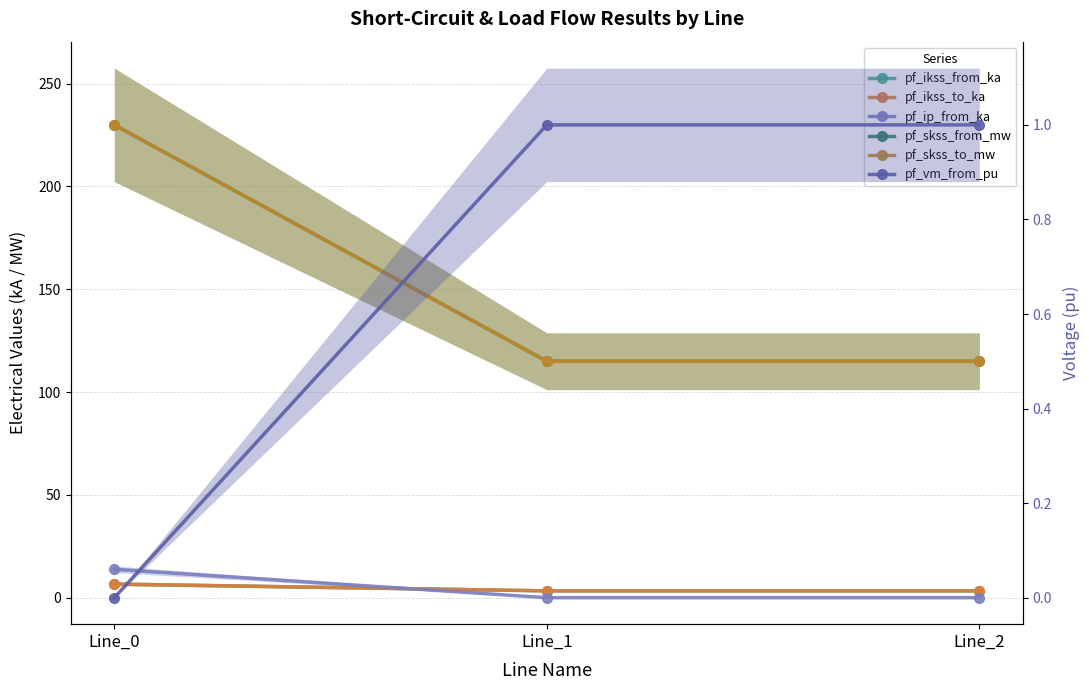

Which series has the widest spread of values?

pf_skss_from_mw